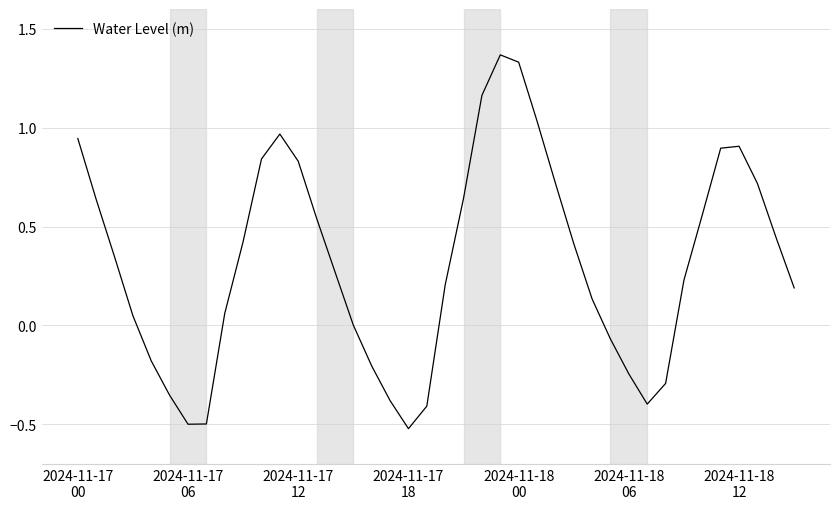

What is the minimum value shown in the chart?

-0.5